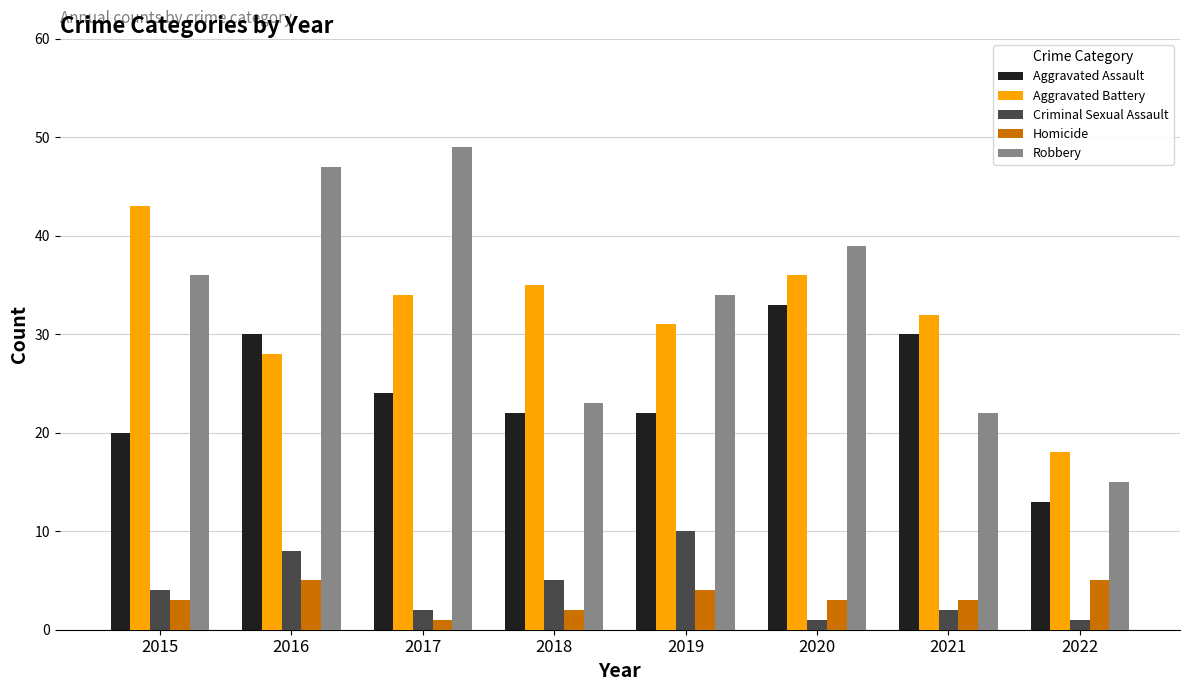

Reading right to left, what are all the values shown in this chart?

Aggravated Assault: 13	30	33	22	22	24	30	20
Aggravated Battery: 18	32	36	31	35	34	28	43
Criminal Sexual Assault: 1	2	1	10	5	2	8	4
Homicide: 5	3	3	4	2	1	5	3
Robbery: 15	22	39	34	23	49	47	36